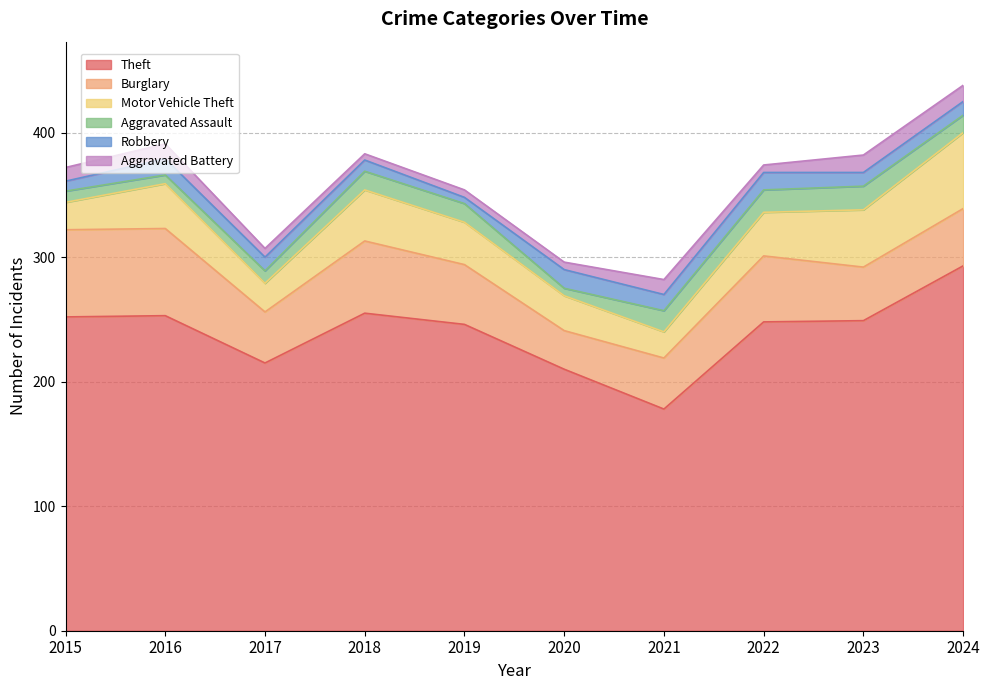

Is it true that Burglary equals 41 at 2020?

False